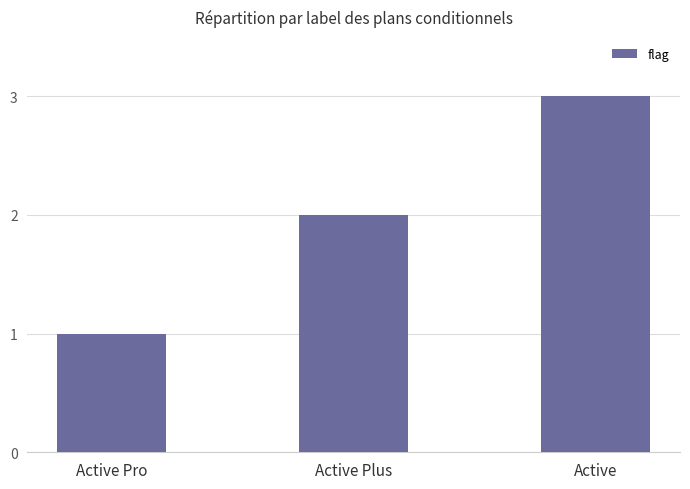

What is the difference between the maximum and second lowest values?

1